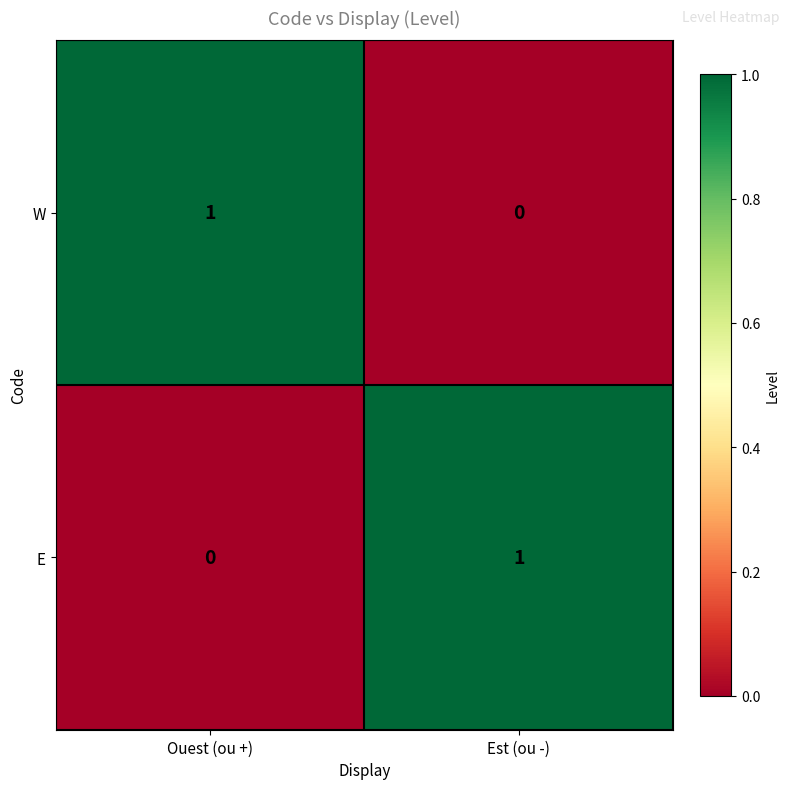

What is the difference between the highest and lowest values at Ouest (ou +)?

1